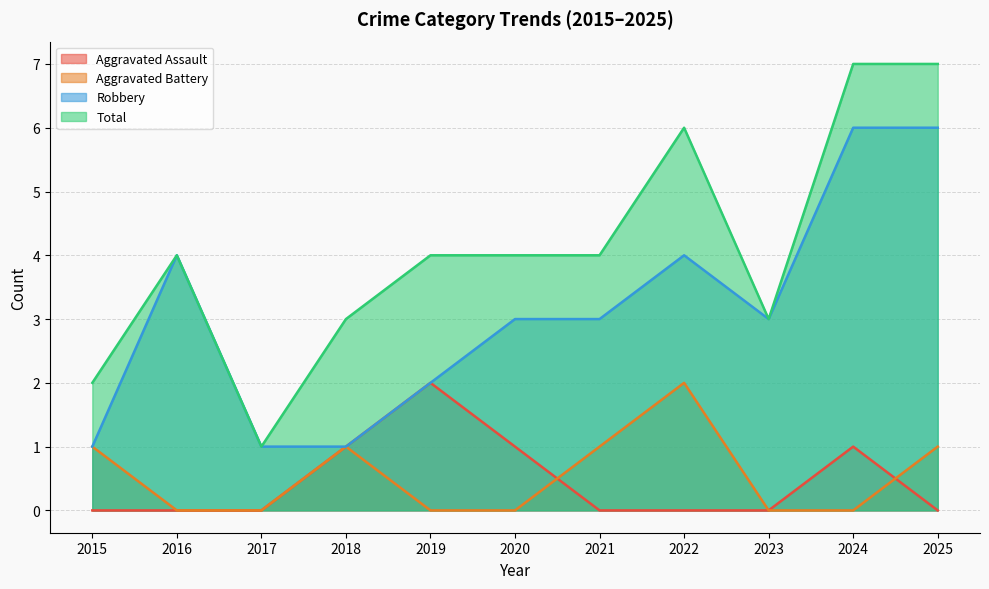

What is the total value across all series at 2020?

8